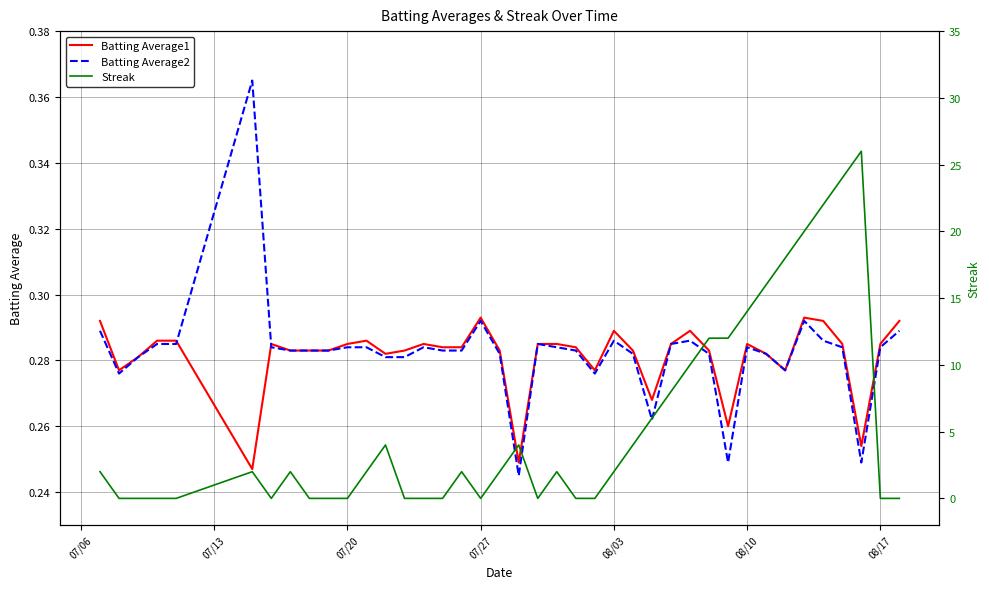

Is the value of Streak at 15 greater than the value of Batting Average2 at 21?

No